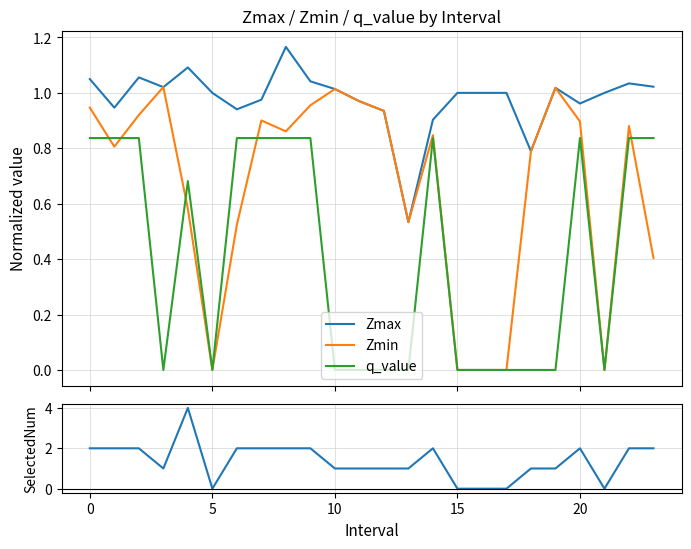

Does the chart display data point markers on the line(s)?

No